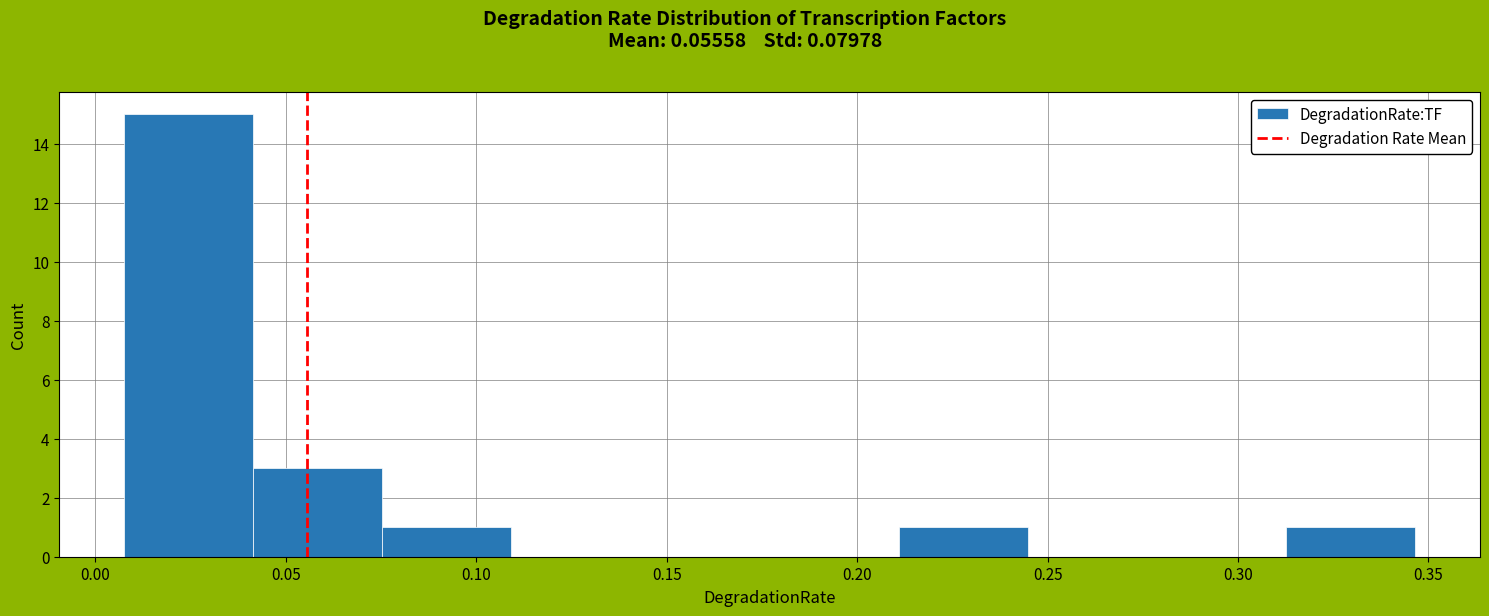

Reading left to right, transcribe this chart: for each bar, give the range it covers on the x-axis and its height. Neither the bar edges nor the heights are printed on the chart, so give them approximately, as read against the axes.

0.005 to 0.040: 15
0.040 to 0.075: 3
0.075 to 0.110: 1
0.110 to 0.145: 0
0.145 to 0.175: 0
0.175 to 0.210: 0
0.210 to 0.245: 1
0.245 to 0.280: 0
0.280 to 0.315: 0
0.315 to 0.345: 1